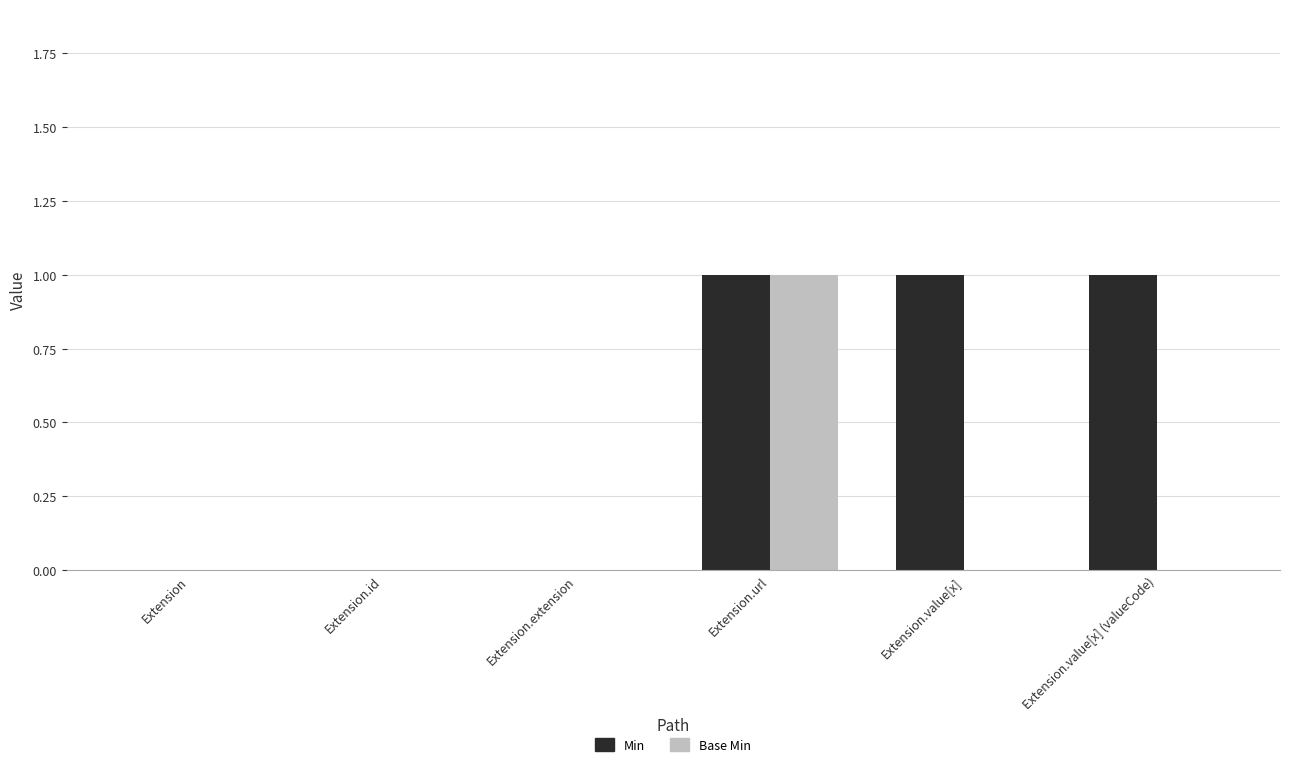

At which category is the sum across all series the highest?

Extension.url